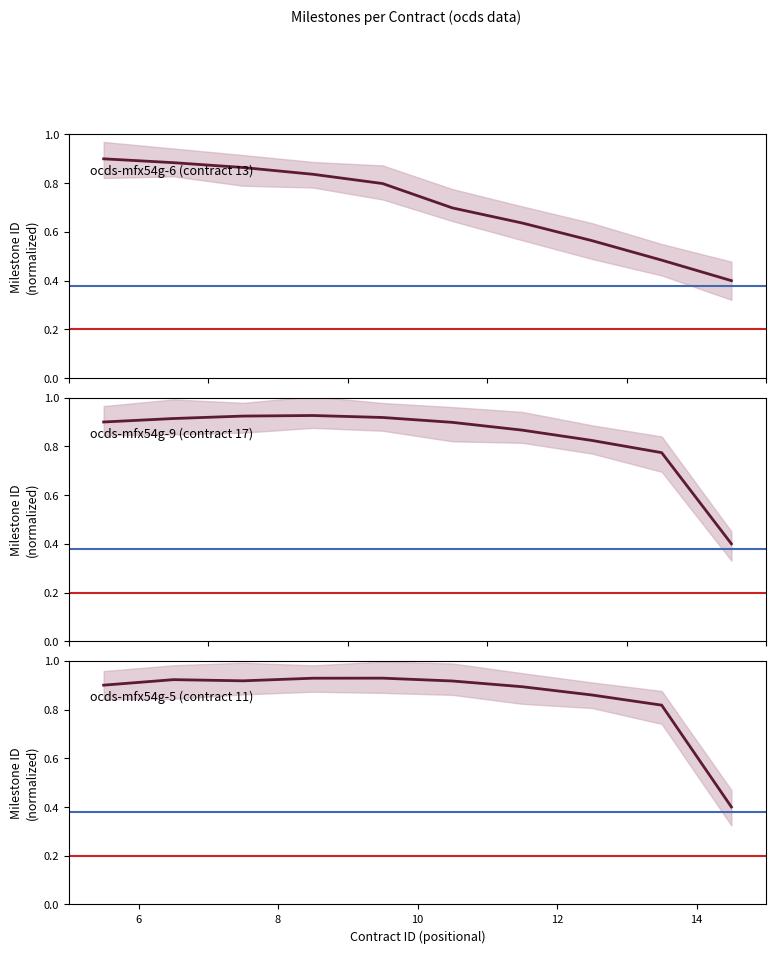

Which series has the widest spread of values?

ocds-mfx54g-5